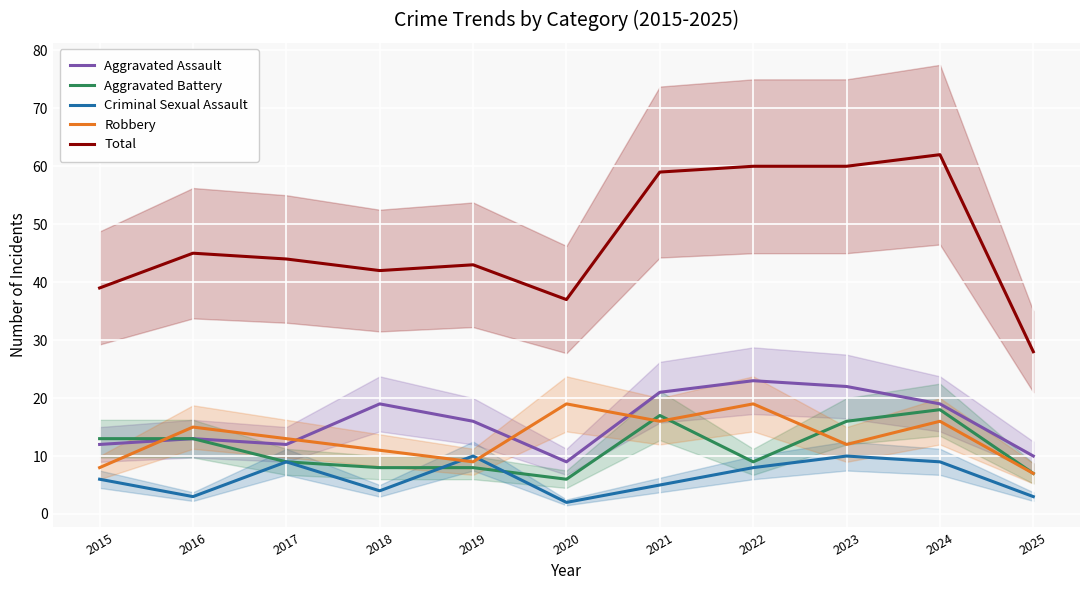

How many data points in Total are above 44?

5